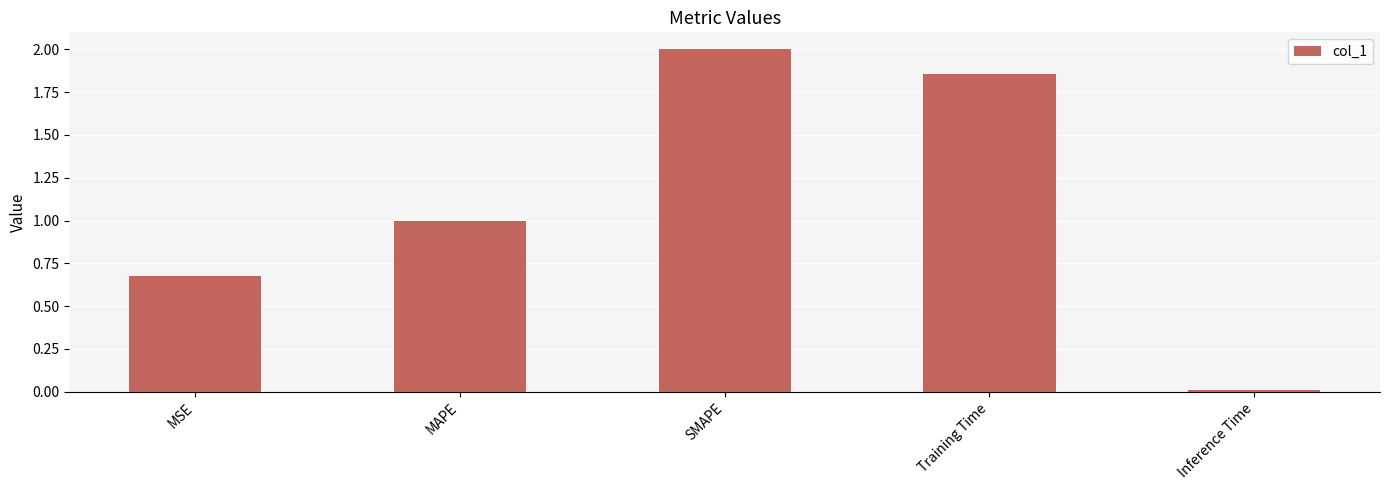

What is the difference between the maximum and minimum values?

2.0